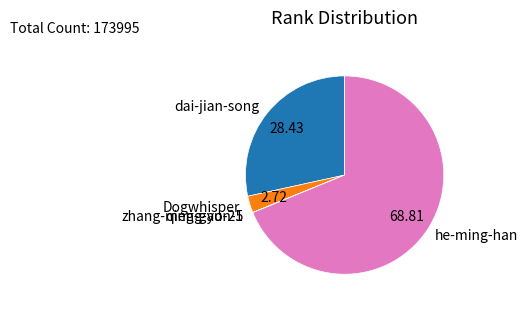

Which has a higher value, dai-jian-song or Dogwhisper?

dai-jian-song